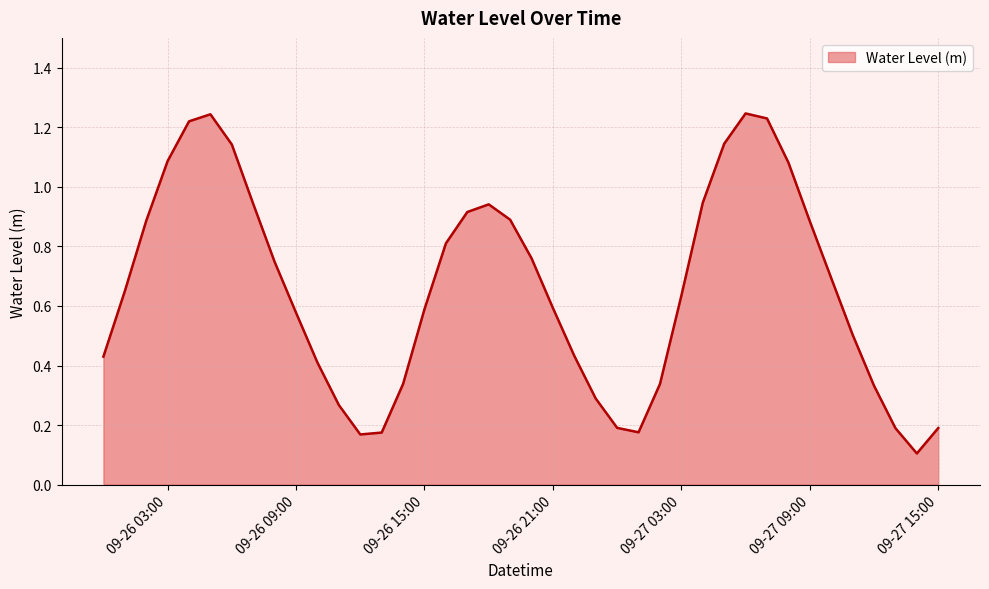

Does the chart display data point markers on the line(s)?

No